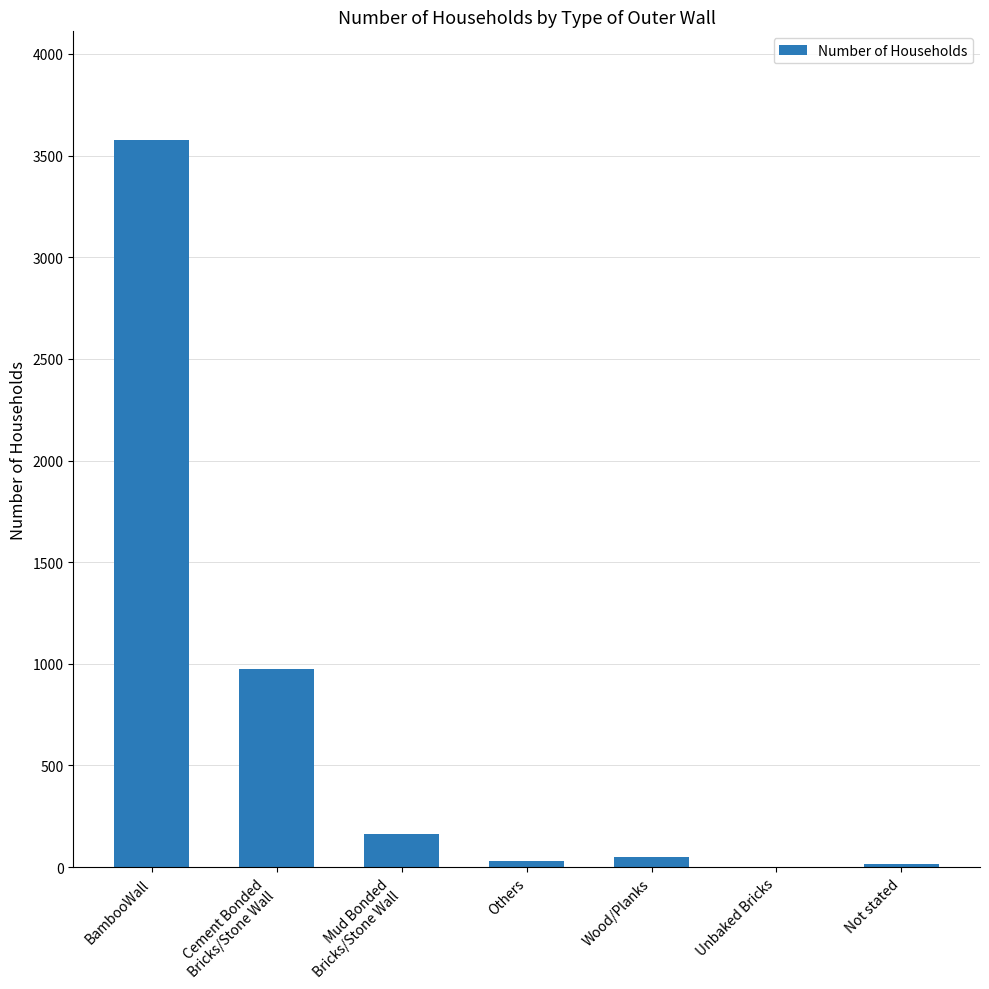

True or false: the data shows 3575 at BambooWall.

True